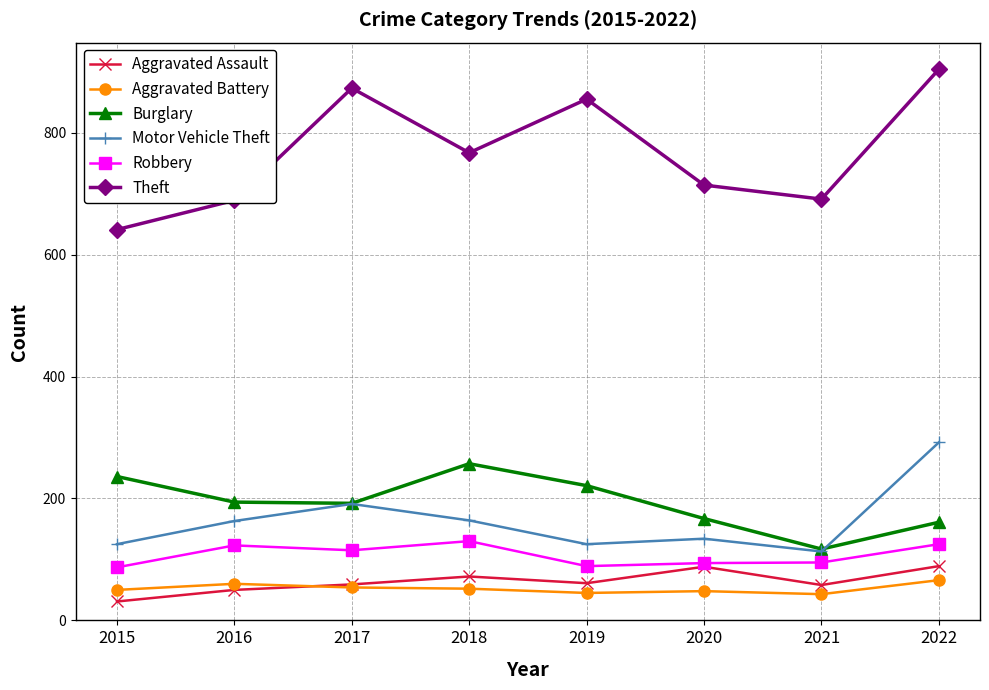

True or false: Aggravated Battery has a value of 100 at 2016.

False